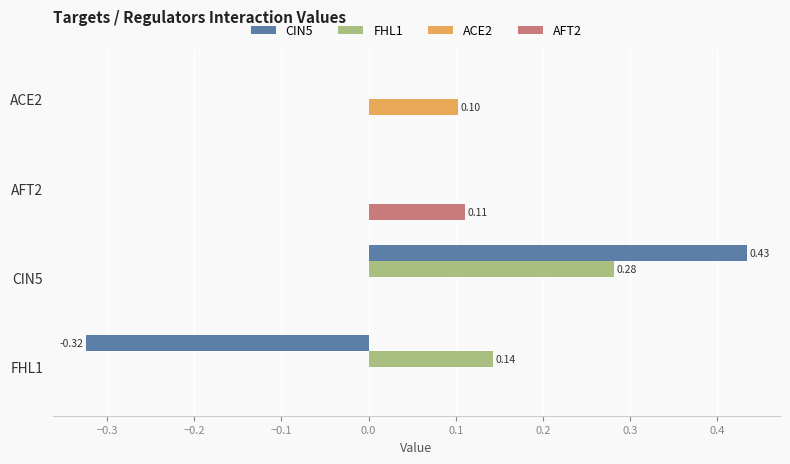

At which category is the sum across all series the highest?

CIN5